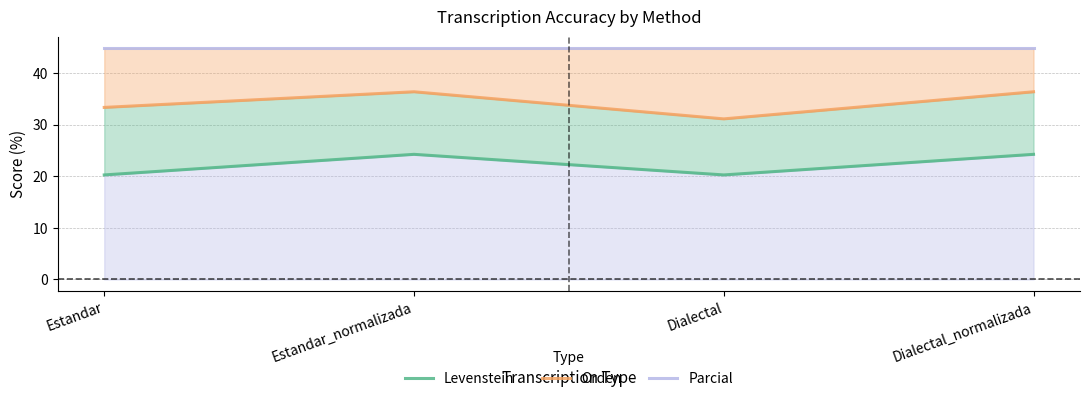

At which label does Orden first exceed 36?

Estandar_normalizada